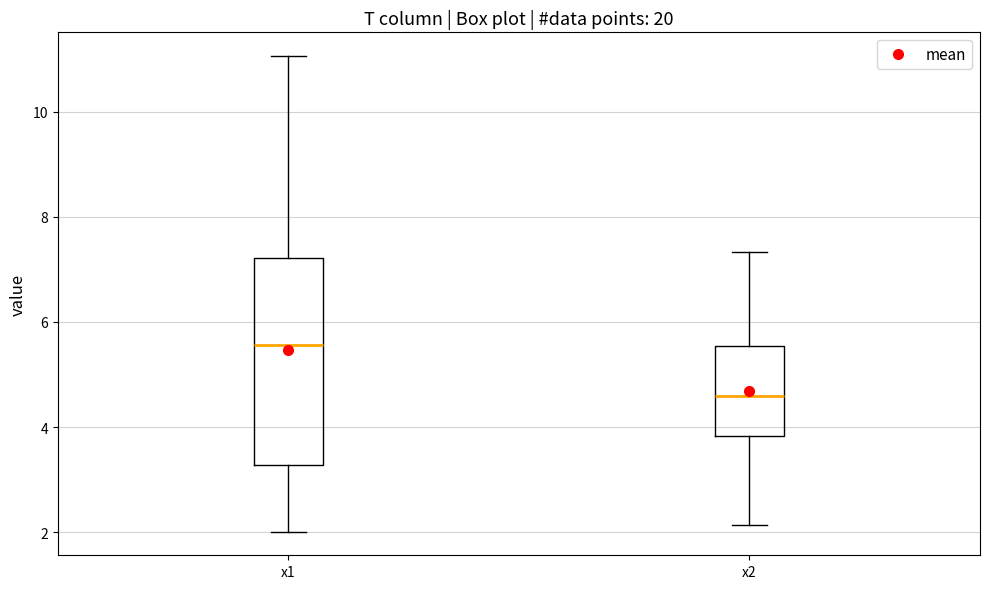

Reading left to right, transcribe this box plot: for each box, give where its median line is, the range the box spans, and where its two whiskers end, as read against the y-axis. The values are not printed on the chart, so give them approximately, as read against the axis.

x1: median 5.6, box 3.2 to 7.2, whiskers 2.0 to 11.0
x2: median 4.6, box 3.8 to 5.6, whiskers 2.2 to 7.4